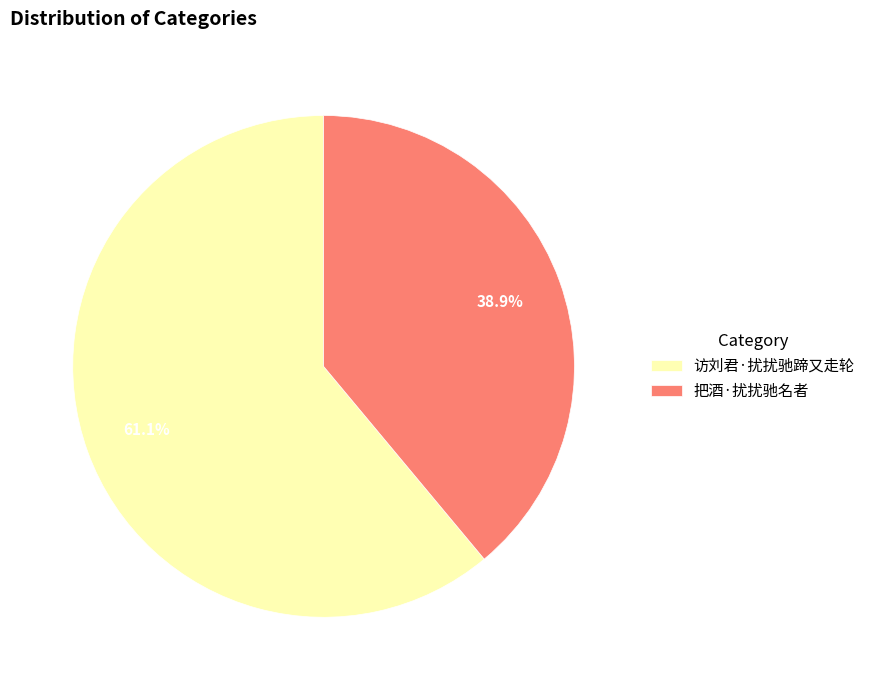

To the nearest percent, what is the difference between the largest and smallest slice percentages?

22%